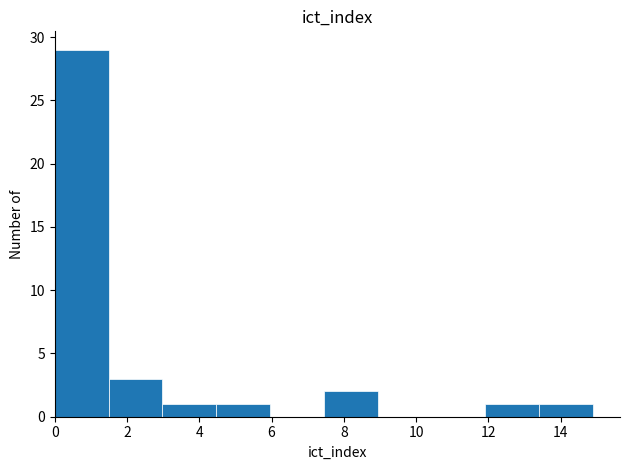

Which range on the x-axis has the tallest bar?

0.0 to 1.4